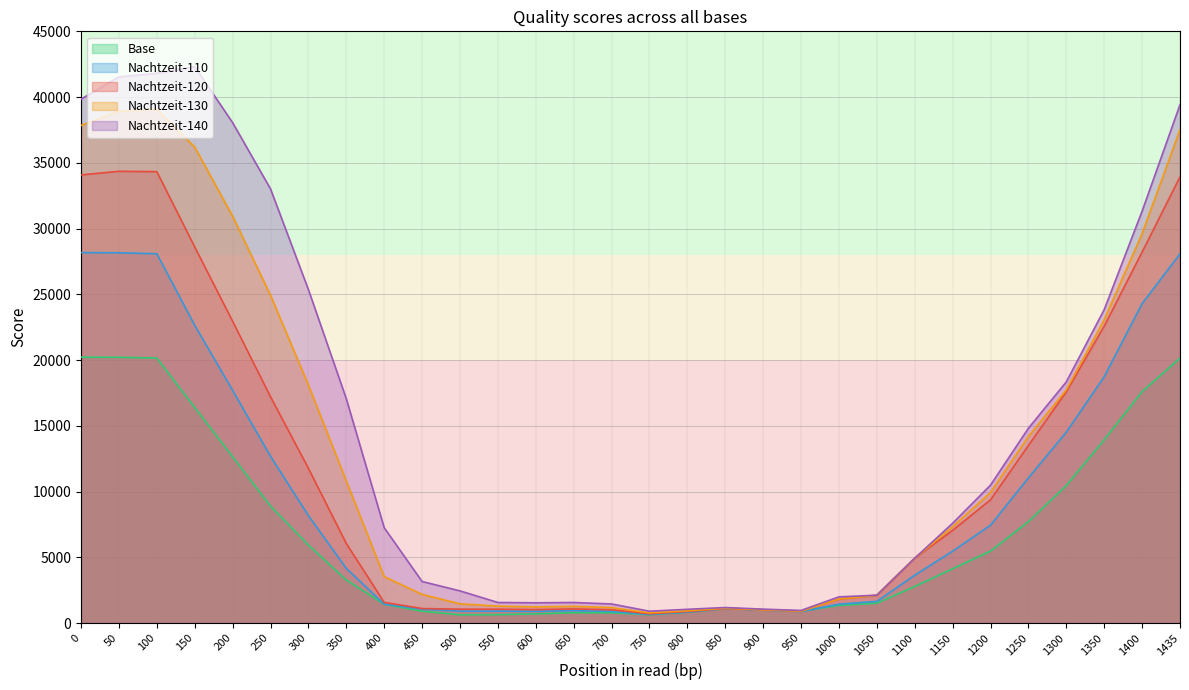

What are all the series names shown in the legend?

Base, Nachtzeit-110, Nachtzeit-120, Nachtzeit-130, Nachtzeit-140